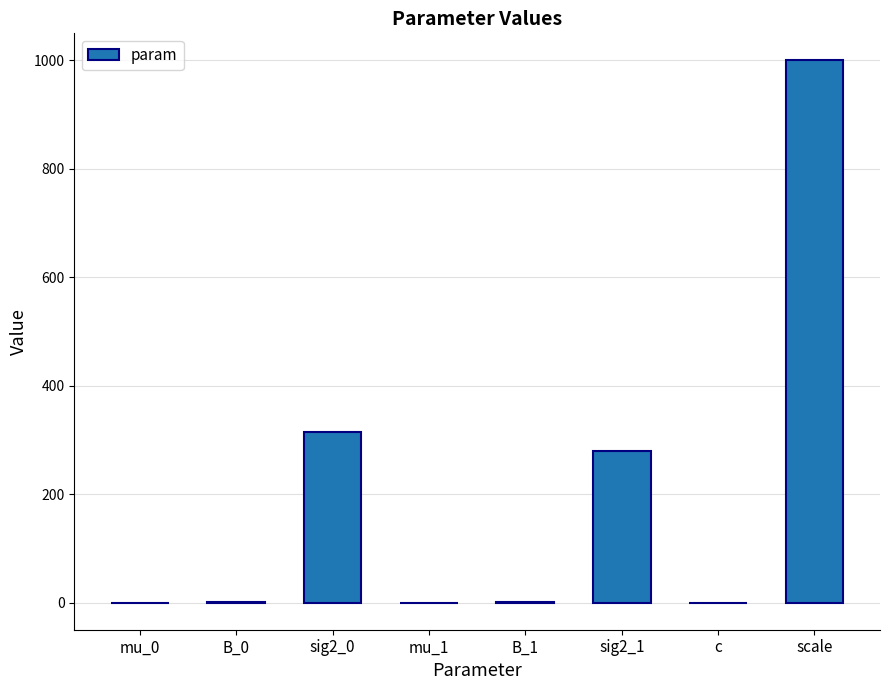

What is the sum of all values?

1595.9